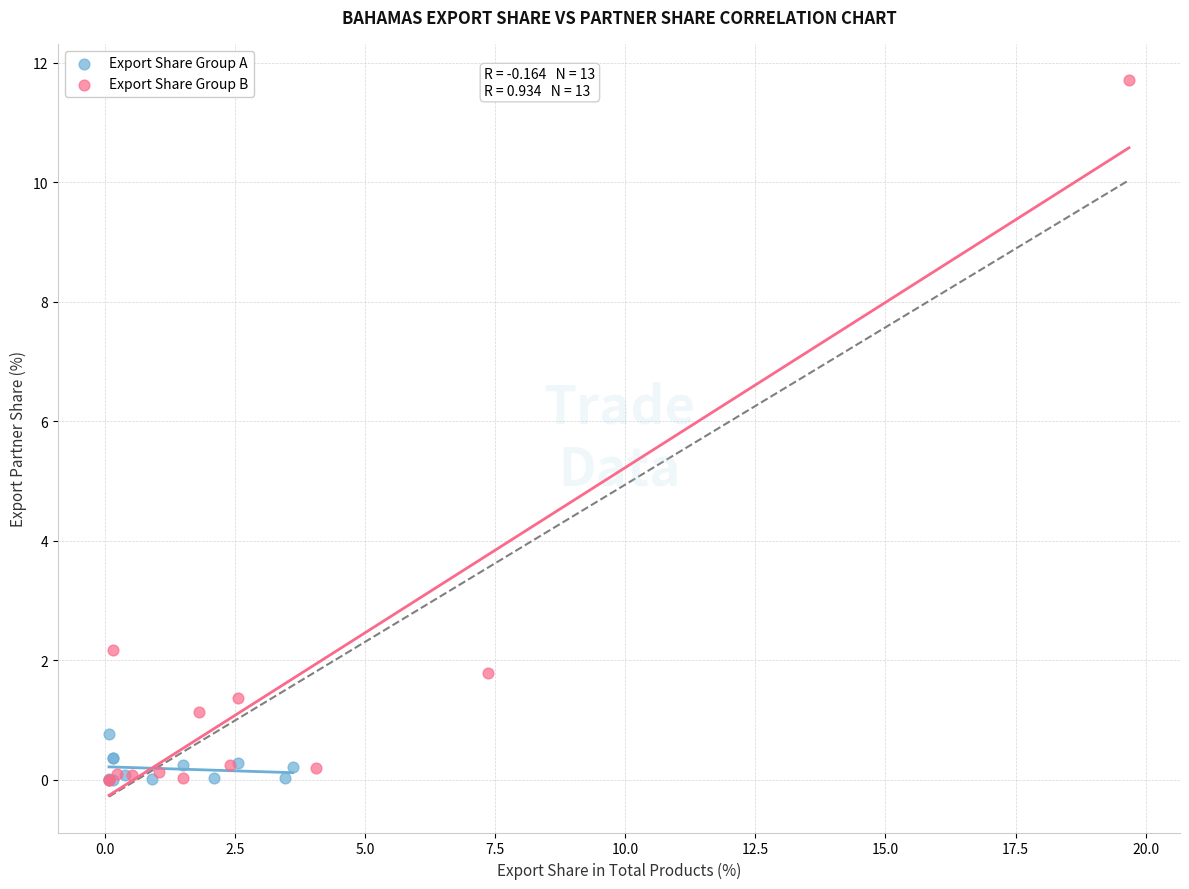

Which series contains the highest Y value?

Export Share Group B